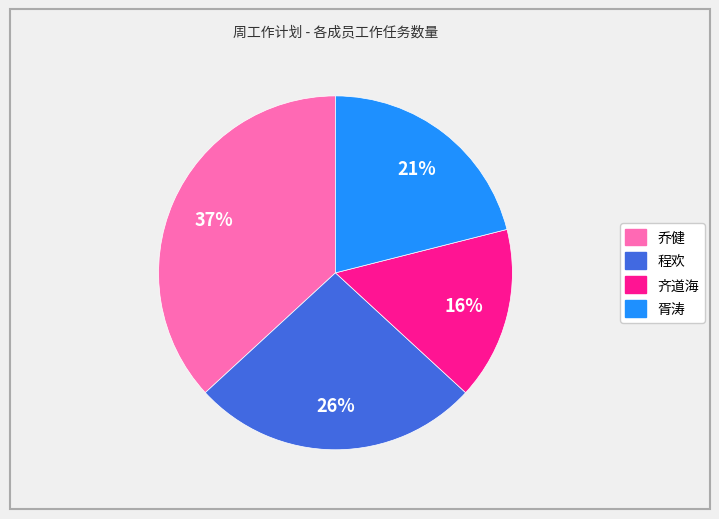

Rank the categories by value from highest to lowest.

乔健, 程欢, 胥涛, 齐道海